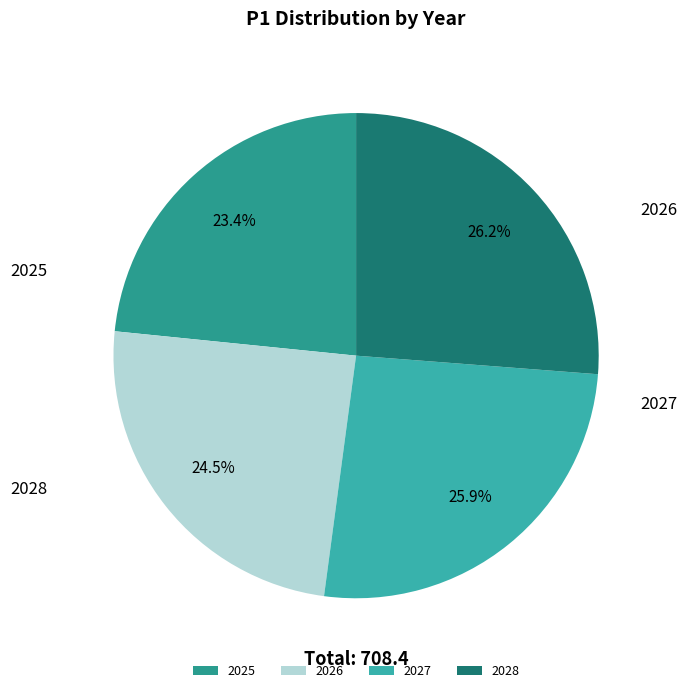

Between 2025 and 2028, which is larger?

2028